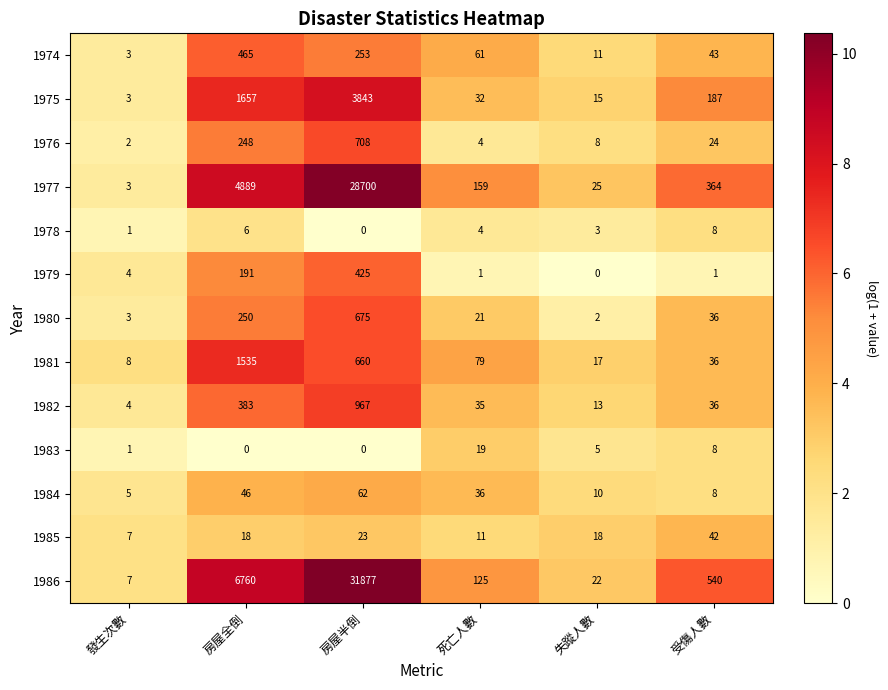

Which category has the highest value in the 1978 series?

受傷人數